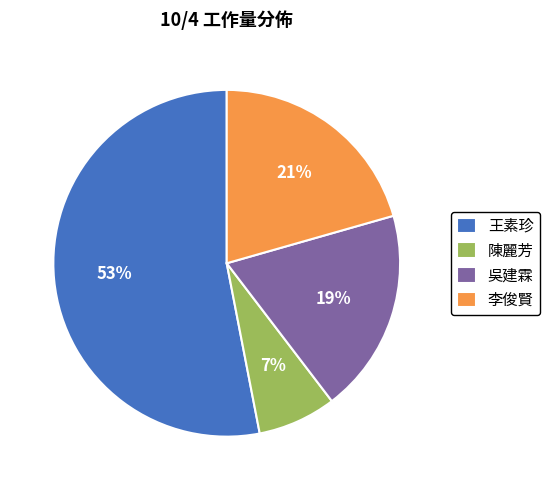

Count the number of slices in the pie.

4